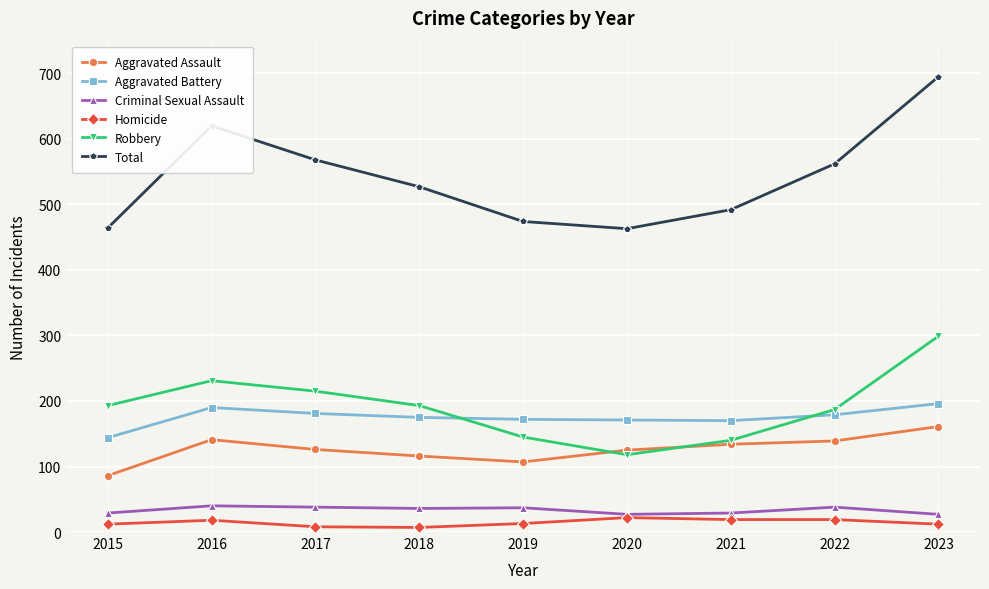

Is it true that Aggravated Assault equals 209 at 2020?

False